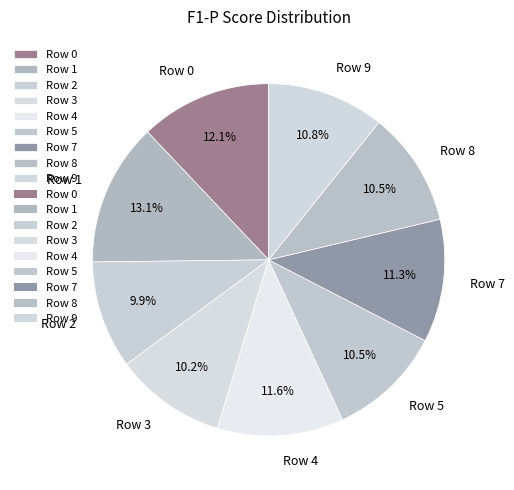

What is the largest slice in the pie chart?

Row 1